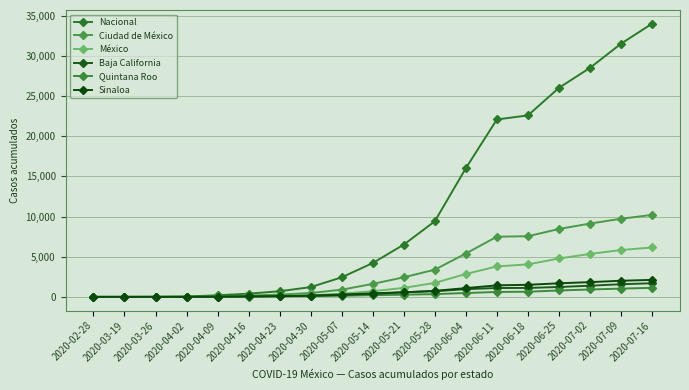

How many data points does each series have?

19